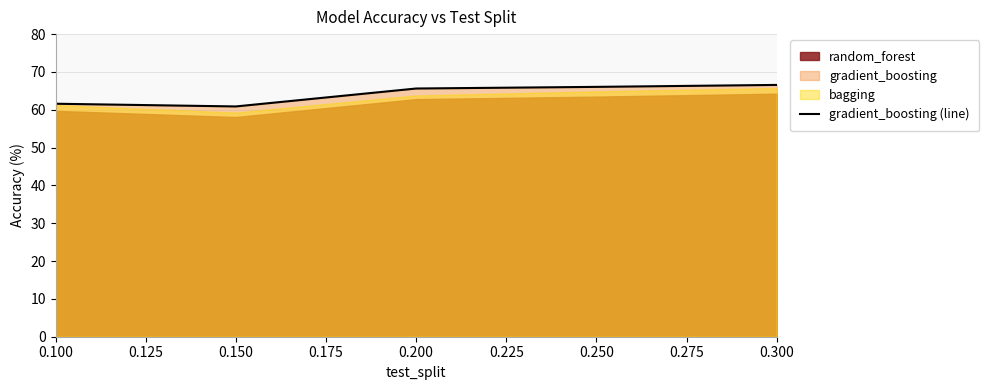

At which label is the value closest to 63?

0.100